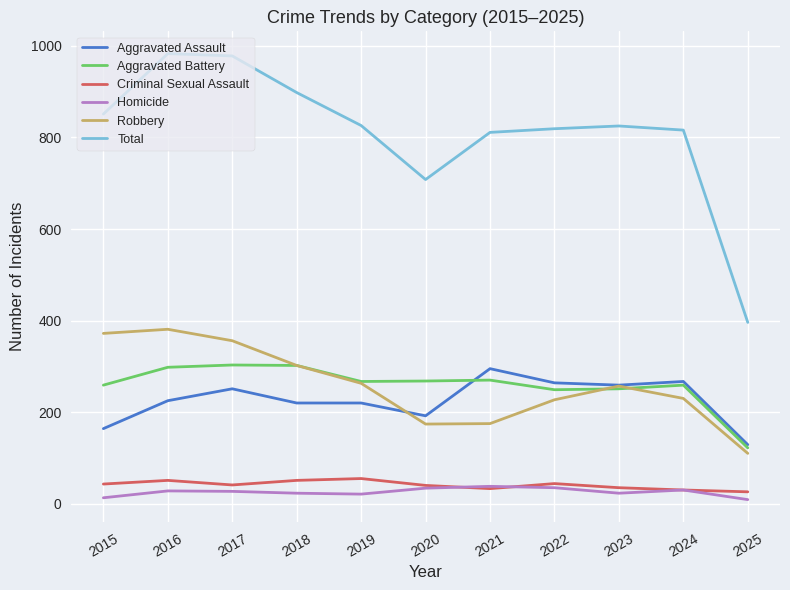

True or false: Aggravated Battery and Criminal Sexual Assault intersect in this chart.

False